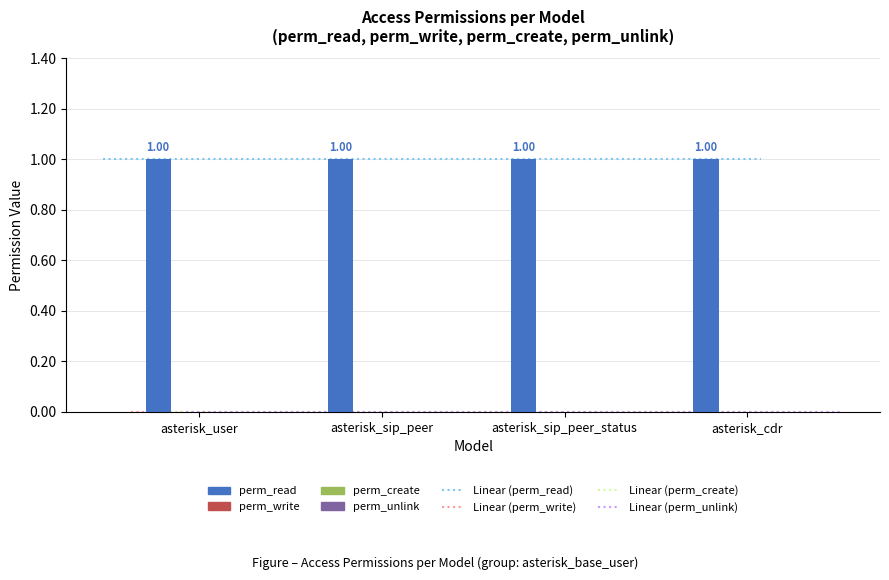

Reading right to left, extract all data points from this chart.

perm_read: 1	1	1	1
perm_write: 0	0	0	0
perm_create: 0	0	0	0
perm_unlink: 0	0	0	0